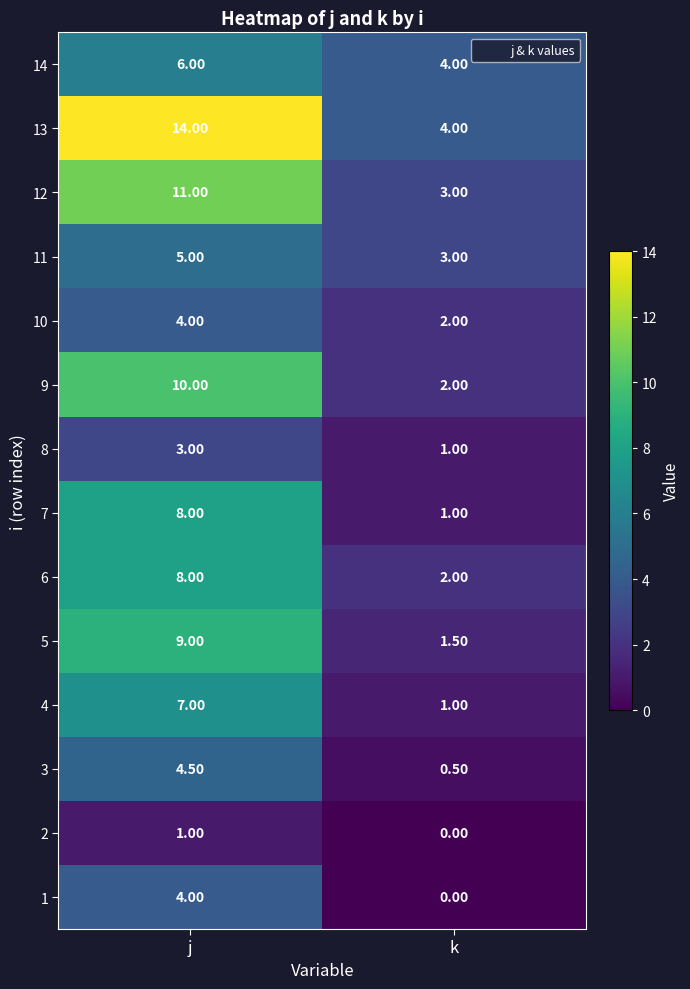

What is the total value across all series at j?

94.5